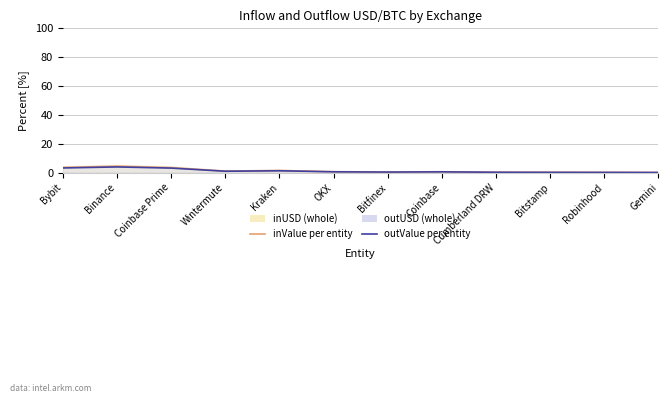

What is the difference between the outValue per entity values at Coinbase Prime and Gemini?

3.0